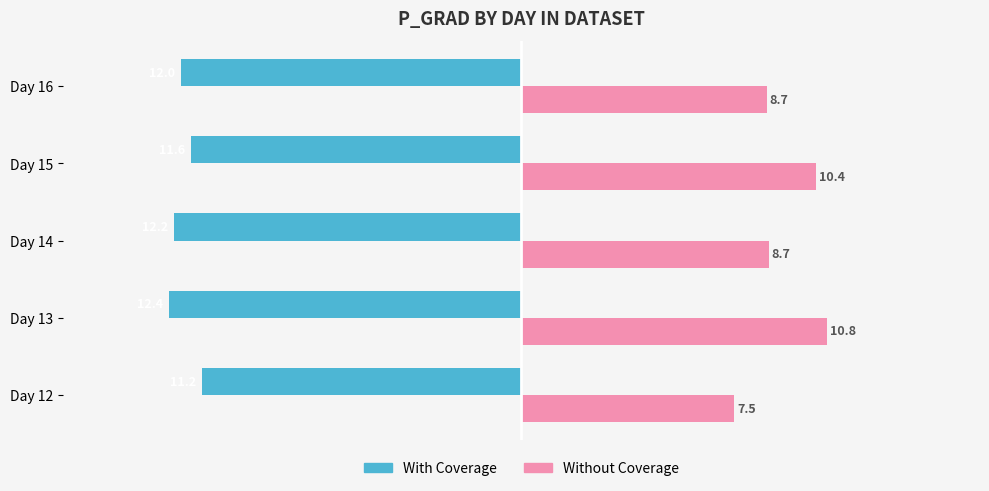

At which label does Without Coverage reach its peak?

Day 13